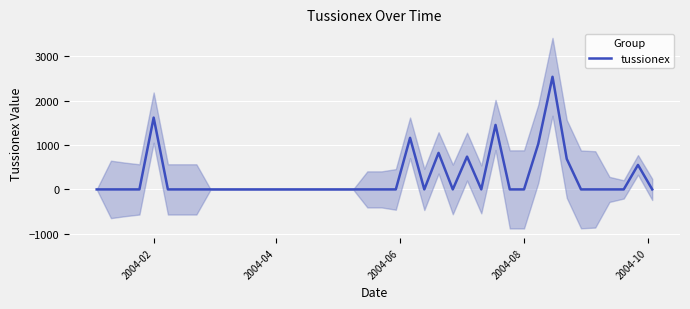

How many data points does each series have?

40